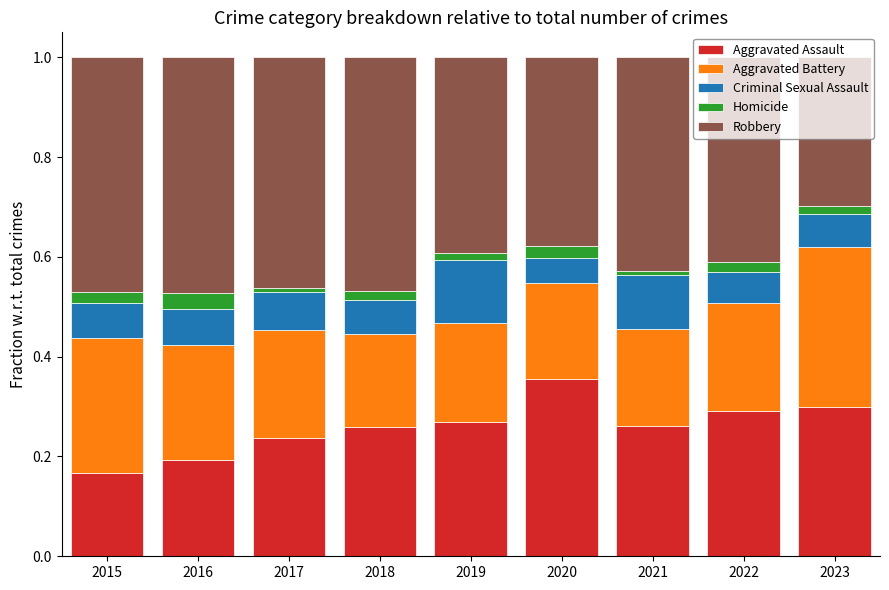

What is the total value across all series at 2015?

1.0